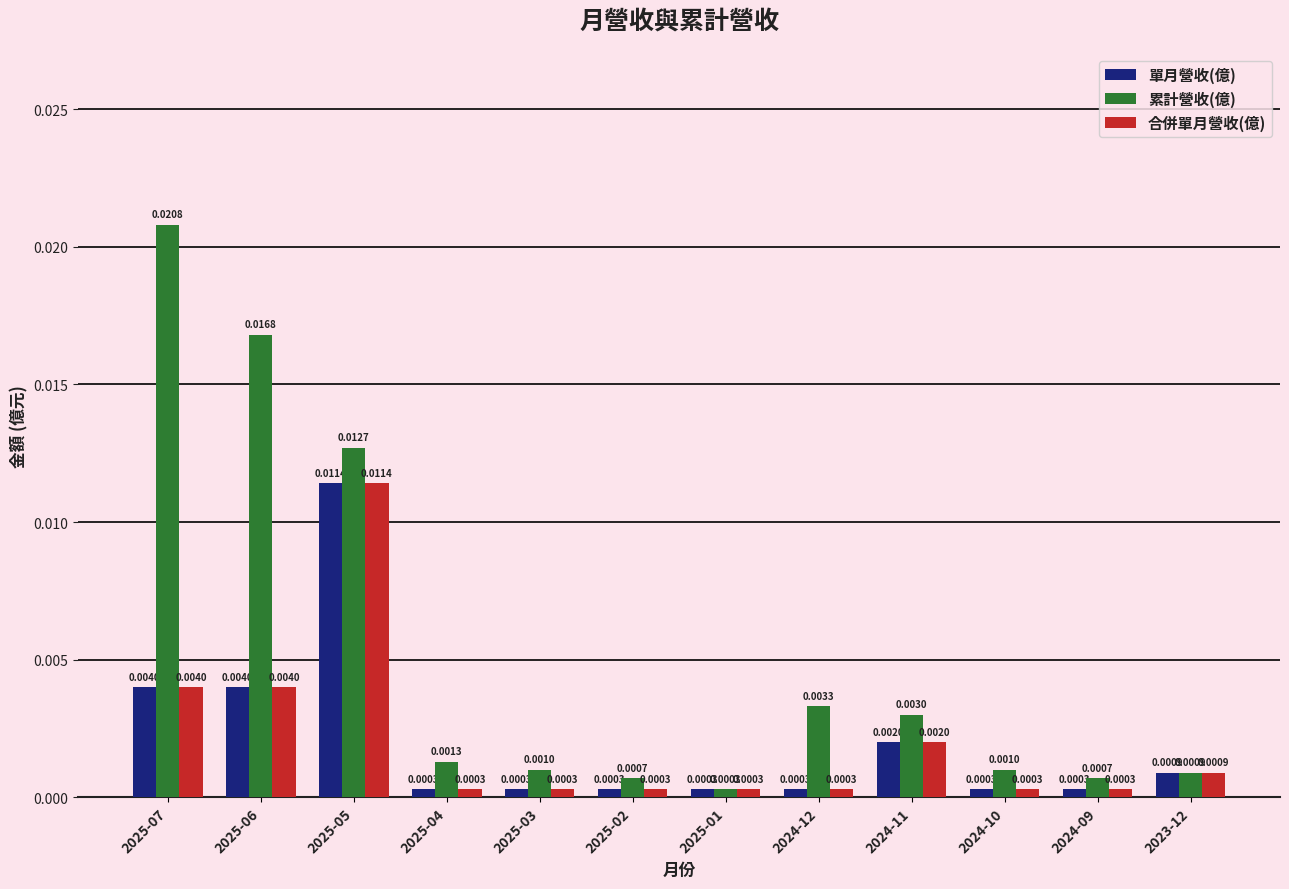

At which category is the sum across all series the highest?

2025-05